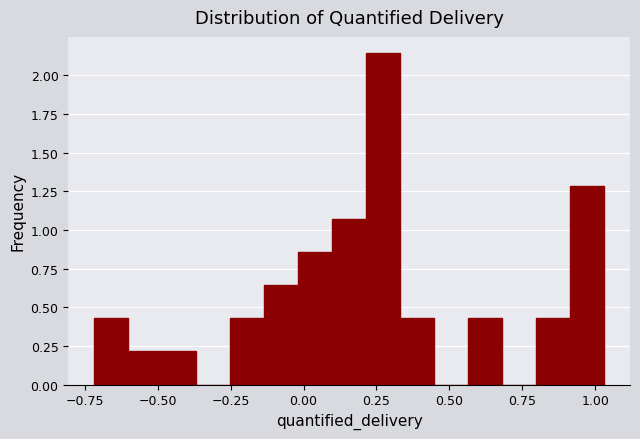

Read against the x-axis, roughly where is the centre of the tallest bar?

0.25